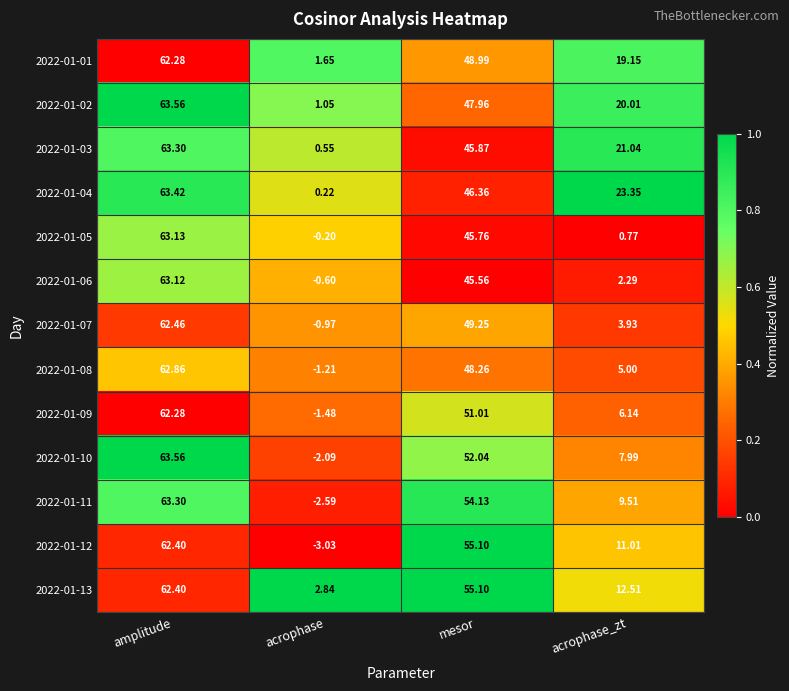

At which category is the sum across all series the highest?

amplitude